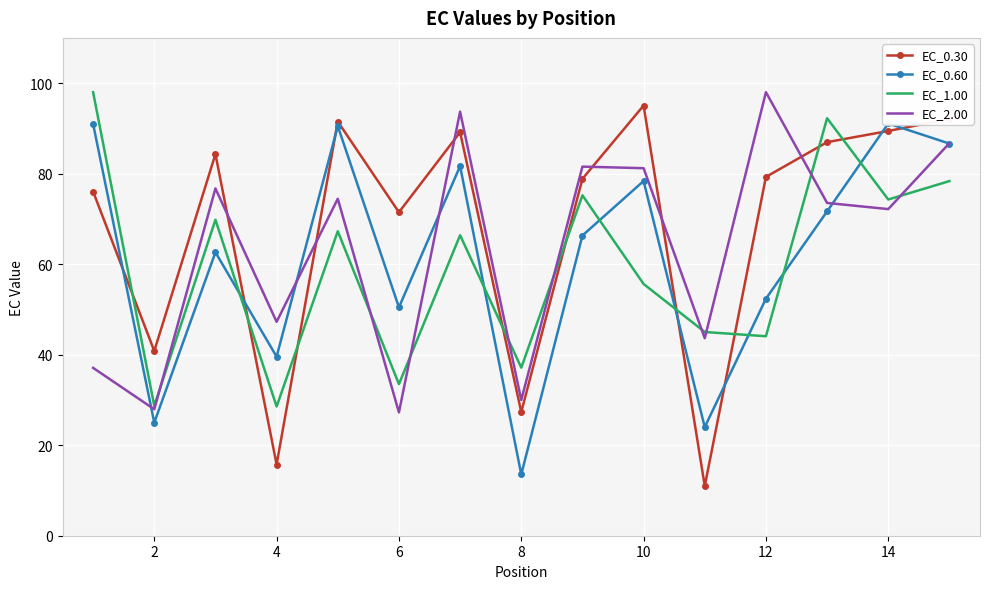

What is the lowest value of the EC_1.00 series?

28.5